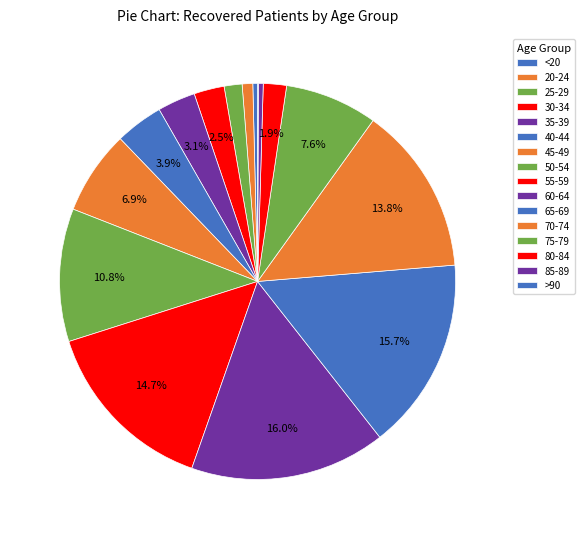

To the nearest percent, what percentage of the pie is 80-84?

2%